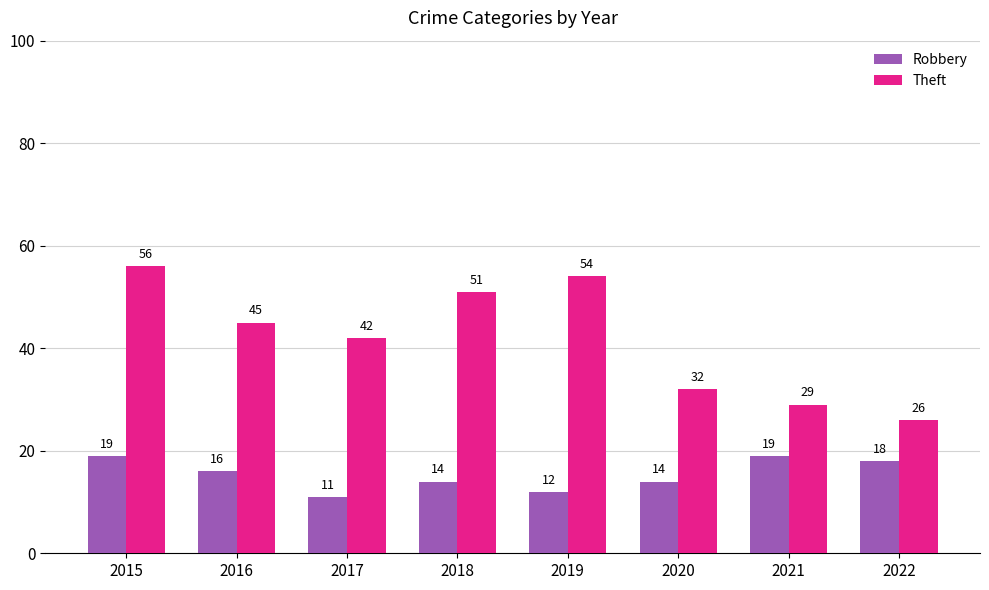

True or false: Robbery has a value of 19 at 2021.

True